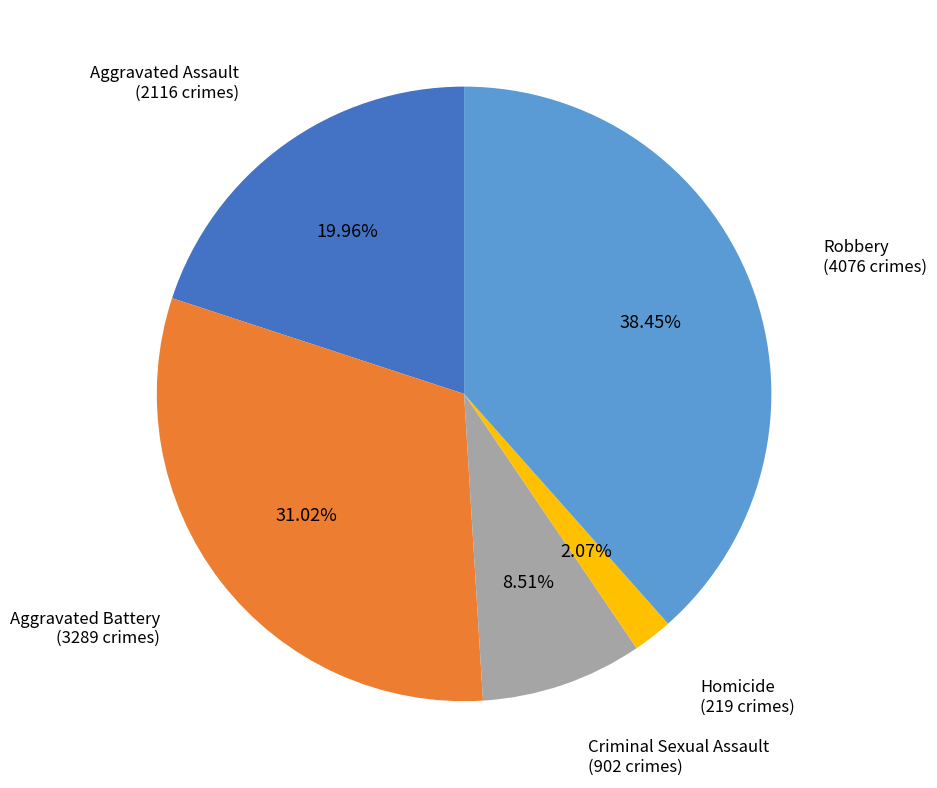

Is there any slice that represents more than half of the pie?

No